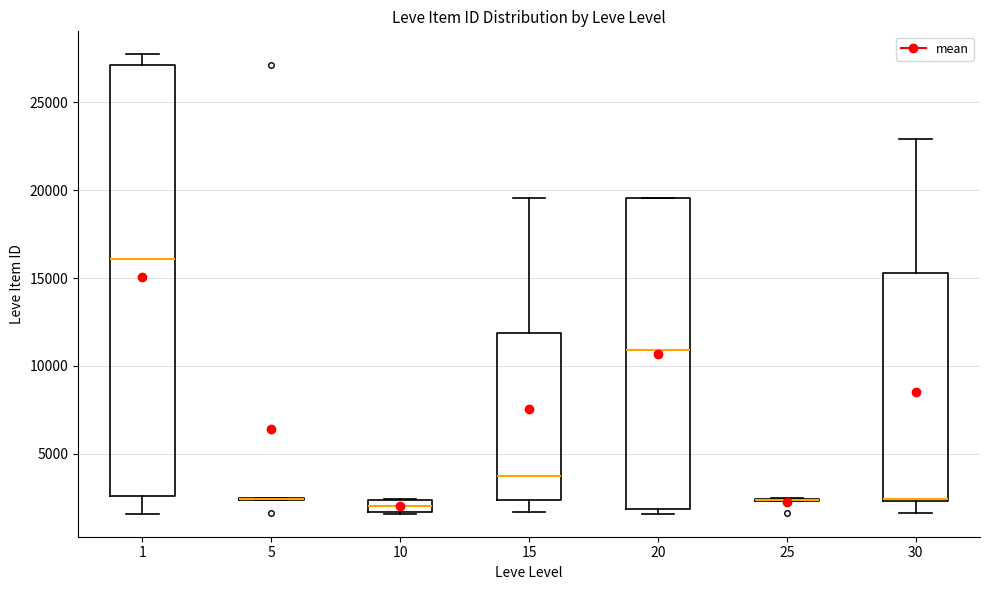

Where is the lower edge of the box at x = 10 on the y-axis? The values are not printed on the chart, so give them approximately, as read against the axis.

1500